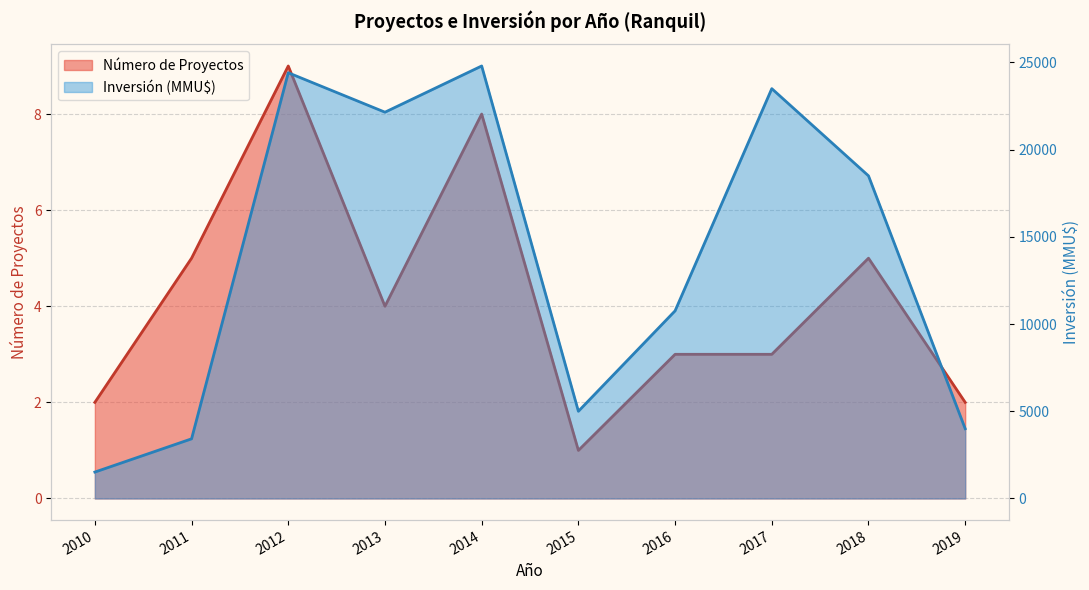

Rank the series by their average value, from lowest to highest.

Número de Proyectos, Inversión (MMU$)